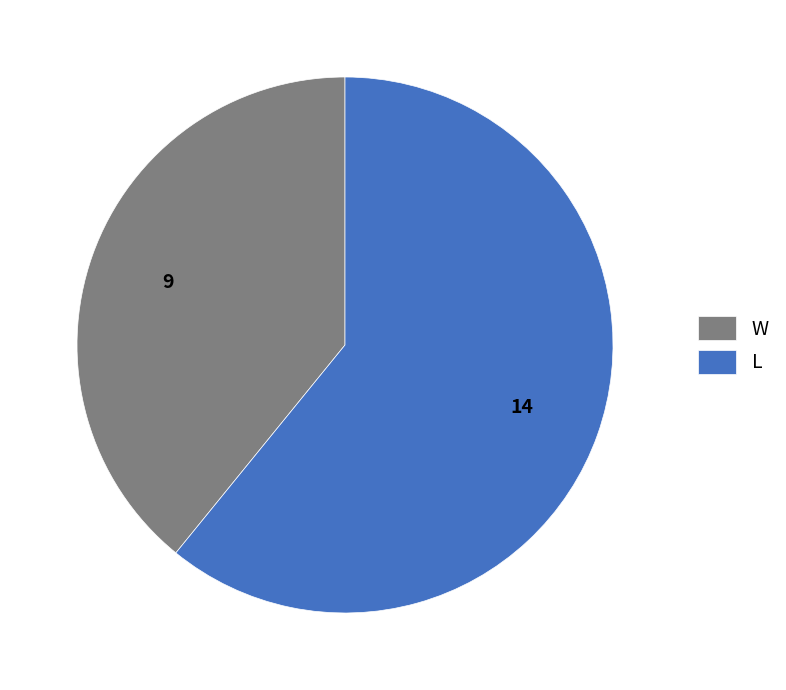

Which category has the biggest portion of the pie?

L